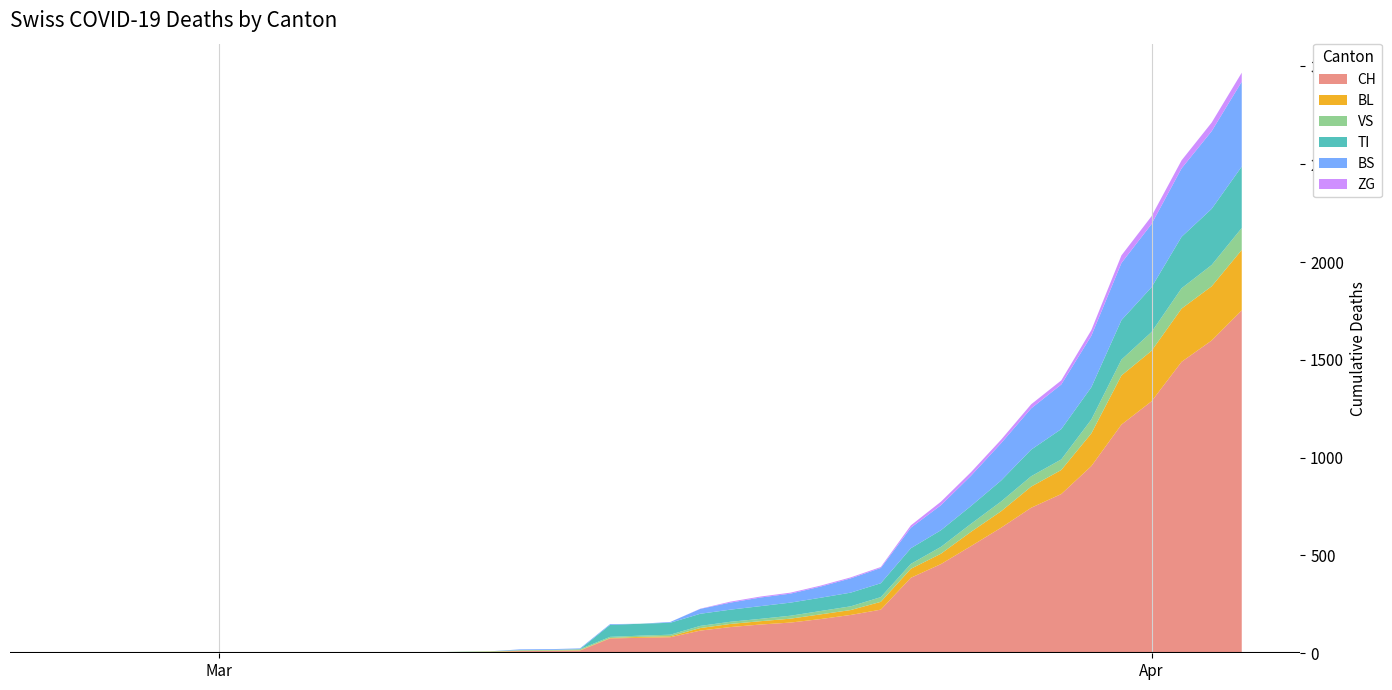

Reading right to left, extract all data points from this chart.

CH: 39=1753	38=1599	37=1490	36=1288	35=1169	34=957	33=814	32=744	31=642	30=548	29=456	28=386	27=223	26=196	25=175	24=157	23=147	22=134	21=116	20=82	19=79	18=76	17=14	16=12	15=11	14=6	13=5	12=3	11=3	10=3	9=2	8=0	7=0	6=0	5=0	4=0	3=0	2=0	1=0	0=0
BL: 39=309	38=277	37=272	36=258	35=251	34=167	33=123	32=108	31=84	30=73	29=53	28=46	27=40	26=25	25=24	24=20	23=17	22=16	21=13	20=5	19=5	18=2	17=2	16=2	15=2	14=2	13=1	12=0	11=0	10=0	9=0	8=0	7=0	6=0	5=0	4=0	3=0	2=0	1=0	0=0
VS: 39=112	38=109	37=104	36=96	35=81	34=71	33=54	32=53	31=50	30=41	29=35	28=25	27=24	26=19	25=17	24=15	23=12	22=11	21=11	20=8	19=6	18=6	17=5	16=3	15=3	14=2	13=2	12=2	11=2	10=2	9=2	8=0	7=0	6=0	5=0	4=0	3=0	2=0	1=0	0=0
TI: 39=314	38=287	37=263	36=229	35=202	34=165	33=155	32=136	31=107	30=91	29=85	28=80	27=71	26=70	25=68	24=67	23=65	22=62	21=62	20=61	19=61	18=61	17=0	16=0	15=0	14=0	13=0	12=0	11=0	10=0	9=0	8=0	7=0	6=0	5=0	4=0	3=0	2=0	1=0	0=0
BS: 39=434	38=397	37=350	36=323	35=292	34=263	33=228	32=211	31=191	30=155	29=128	28=105	27=78	26=73	25=57	24=46	23=44	22=36	21=25	20=4	19=0	18=4	17=4	16=4	15=4	14=0	13=0	12=0	11=0	10=0	9=0	8=0	7=0	6=0	5=0	4=0	3=0	2=0	1=0	0=0
ZG: 39=46	38=44	37=41	36=40	35=39	34=29	33=21	32=21	31=18	30=18	29=18	28=12	27=5	26=5	25=5	24=5	23=5	22=5	21=1	20=0	19=0	18=0	17=0	16=0	15=0	14=0	13=0	12=0	11=0	10=0	9=0	8=0	7=0	6=0	5=0	4=0	3=0	2=0	1=0	0=0